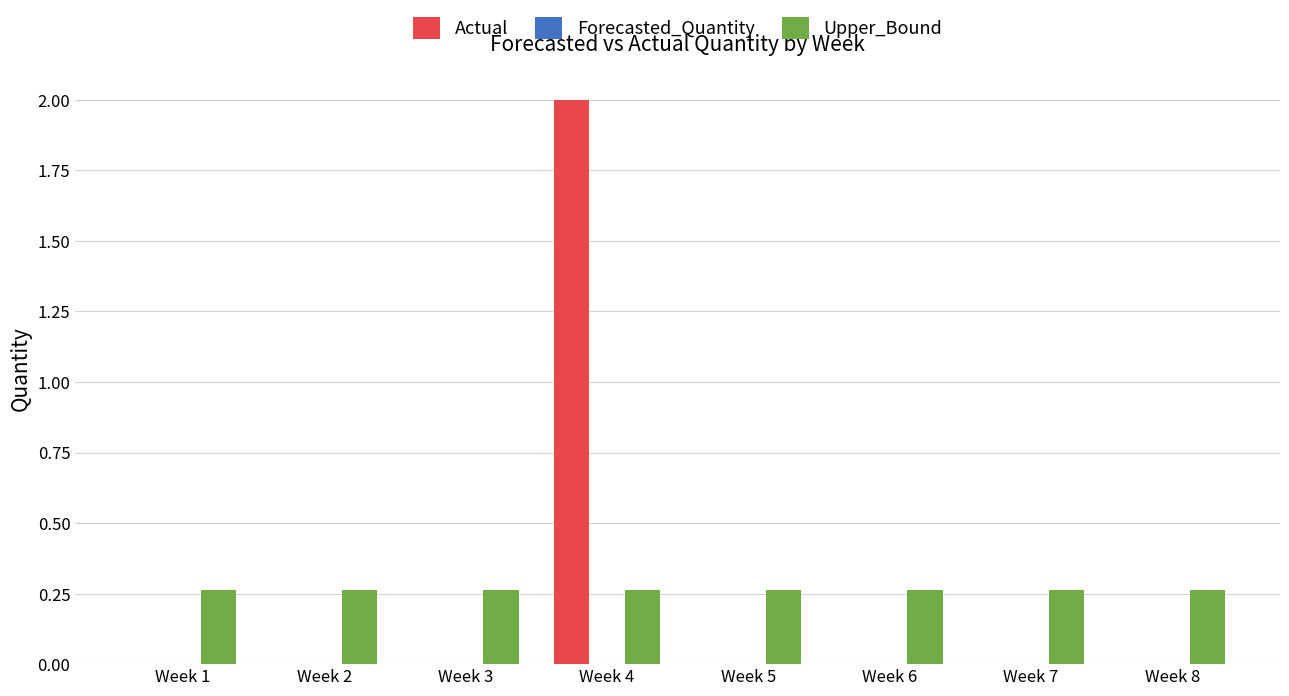

At which category is the sum across all series the highest?

Week 4